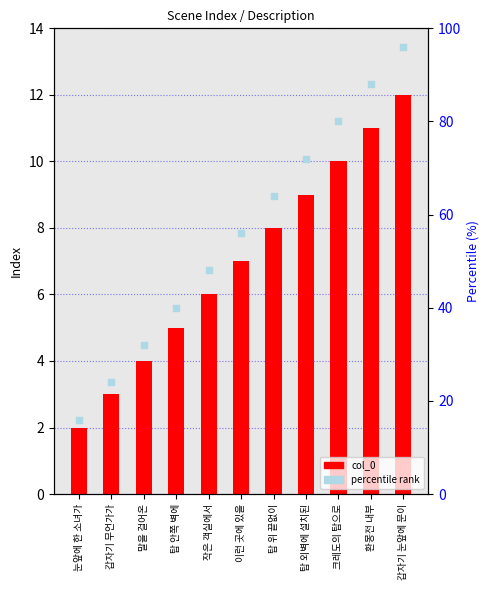

At how many categories does at least one series exceed 48?

6